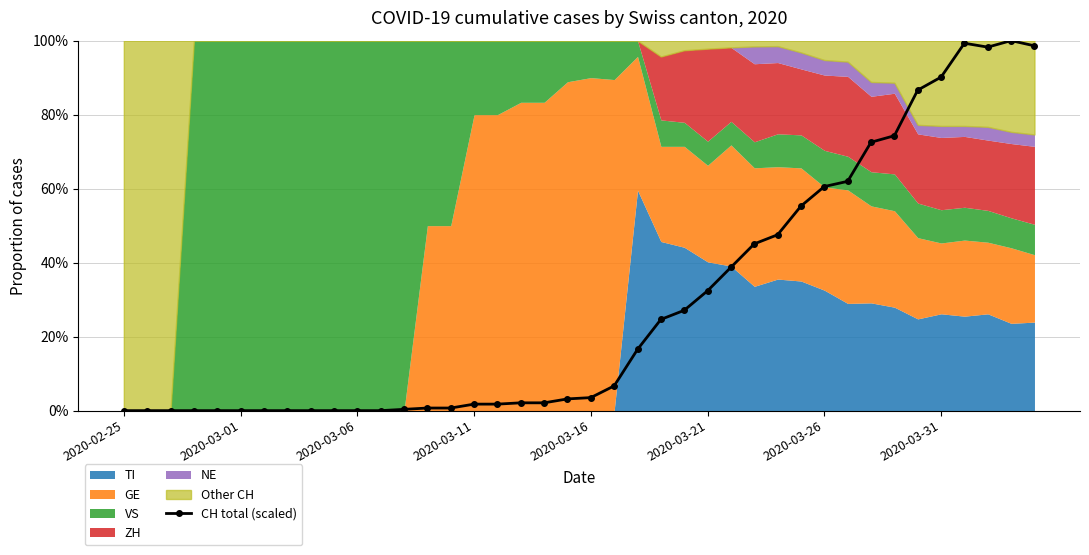

The chart shows a value of 0.7 at 14. True or false?

True